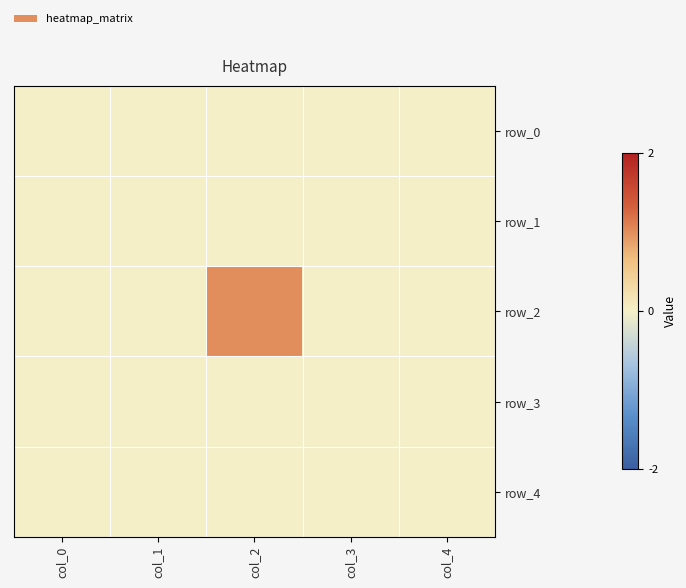

Read the row_2 value at col_2.

1